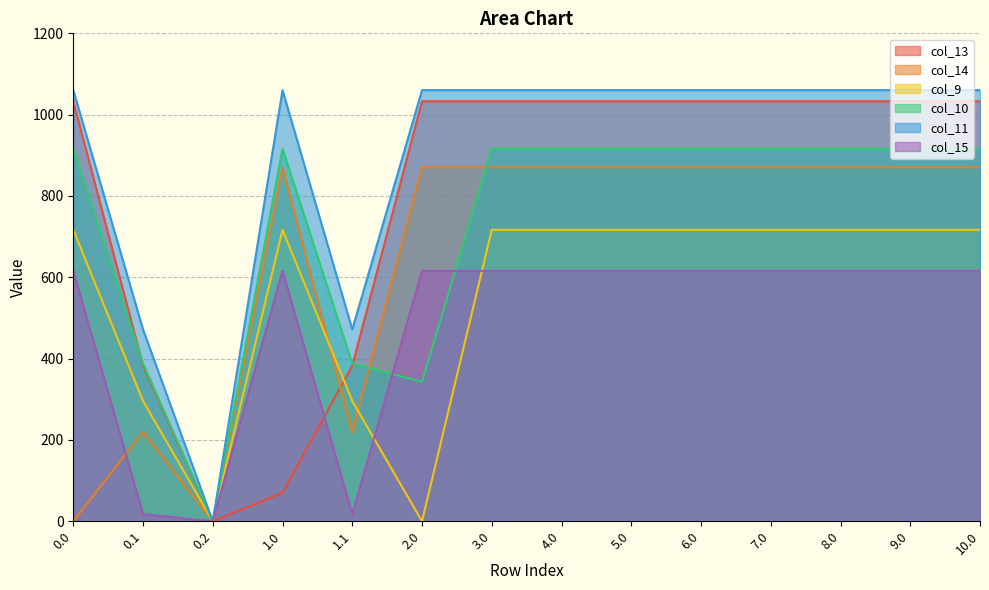

What is the maximum value for col_13?

1032.9